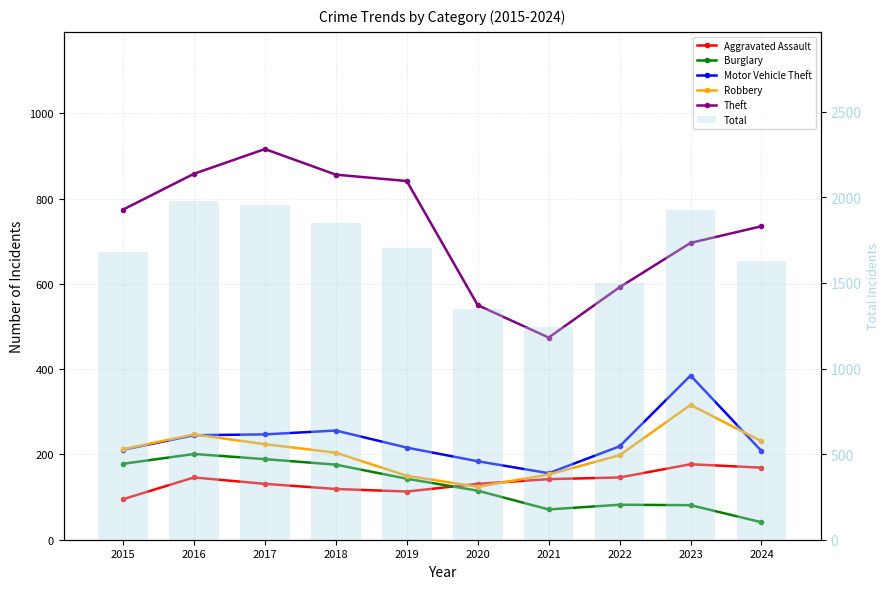

What is the difference between the maximum and minimum values in the Aggravated Assault series?

82